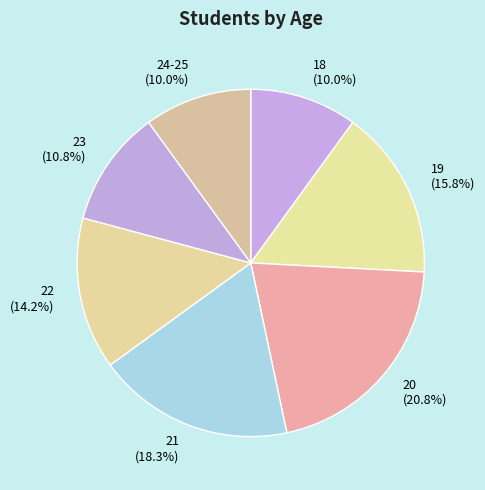

Count the number of slices in the pie.

7